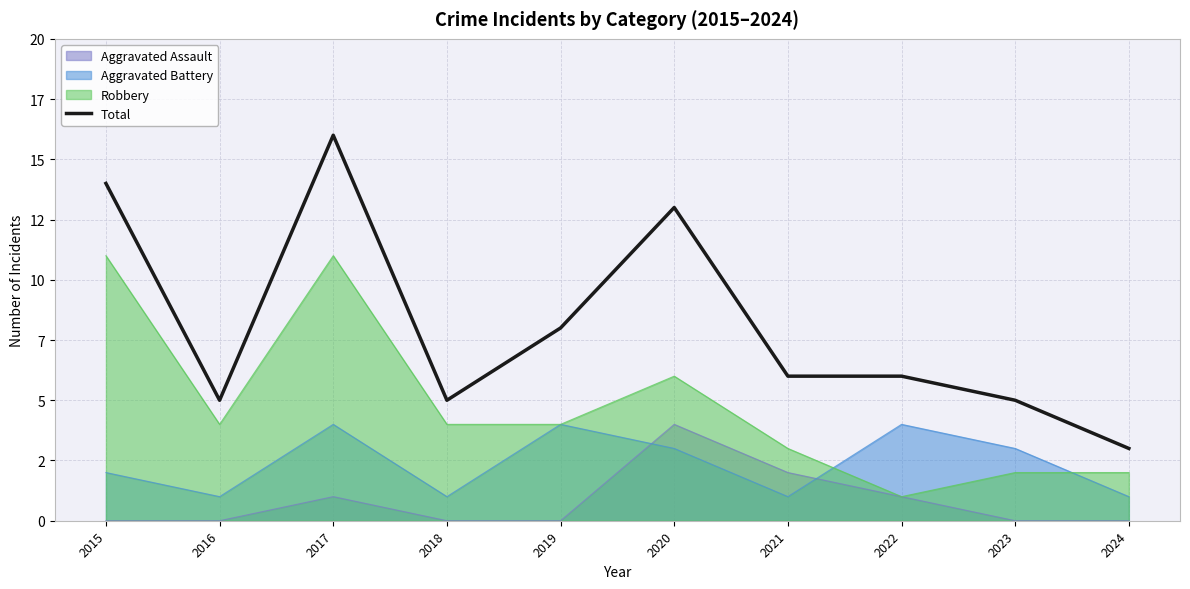

List the labels in order of value, largest first.

2017, 2015, 2020, 2019, 2021, 2022, 2016, 2018, 2023, 2024